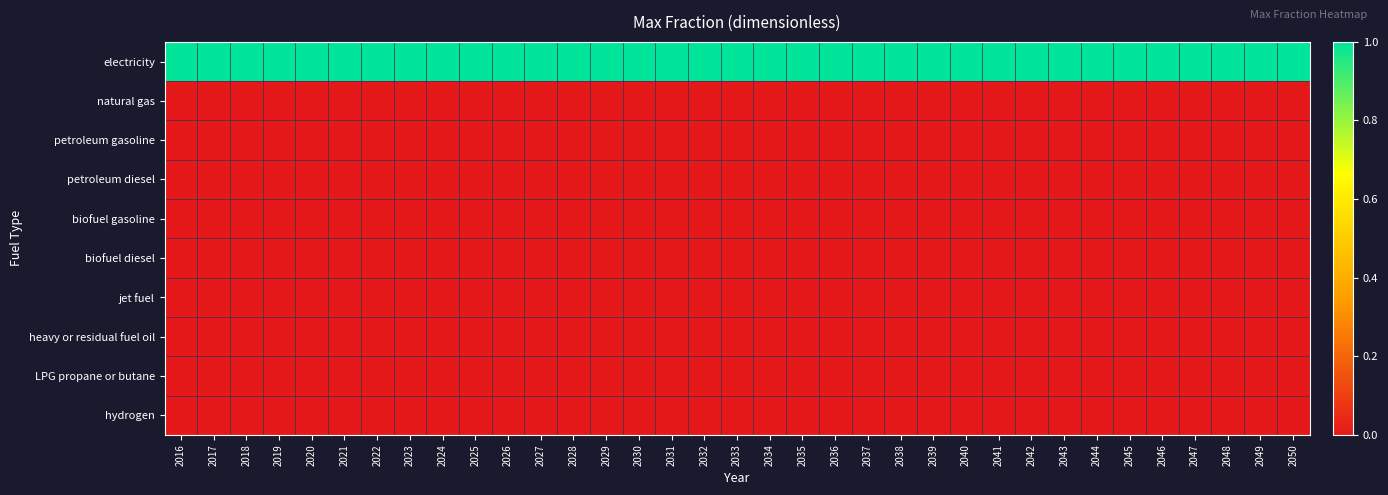

Reading left to right, what are all the values shown in this chart?

electricity: 2016=1	2017=1	2018=1	2019=1	2020=1	2021=1	2022=1	2023=1	2024=1	2025=1	2026=1	2027=1	2028=1	2029=1	2030=1	2031=1	2032=1	2033=1	2034=1	2035=1	2036=1	2037=1	2038=1	2039=1	2040=1	2041=1	2042=1	2043=1	2044=1	2045=1	2046=1	2047=1	2048=1	2049=1	2050=1
natural gas: 2016=0	2017=0	2018=0	2019=0	2020=0	2021=0	2022=0	2023=0	2024=0	2025=0	2026=0	2027=0	2028=0	2029=0	2030=0	2031=0	2032=0	2033=0	2034=0	2035=0	2036=0	2037=0	2038=0	2039=0	2040=0	2041=0	2042=0	2043=0	2044=0	2045=0	2046=0	2047=0	2048=0	2049=0	2050=0
petroleum gasoline: 2016=0	2017=0	2018=0	2019=0	2020=0	2021=0	2022=0	2023=0	2024=0	2025=0	2026=0	2027=0	2028=0	2029=0	2030=0	2031=0	2032=0	2033=0	2034=0	2035=0	2036=0	2037=0	2038=0	2039=0	2040=0	2041=0	2042=0	2043=0	2044=0	2045=0	2046=0	2047=0	2048=0	2049=0	2050=0
petroleum diesel: 2016=0	2017=0	2018=0	2019=0	2020=0	2021=0	2022=0	2023=0	2024=0	2025=0	2026=0	2027=0	2028=0	2029=0	2030=0	2031=0	2032=0	2033=0	2034=0	2035=0	2036=0	2037=0	2038=0	2039=0	2040=0	2041=0	2042=0	2043=0	2044=0	2045=0	2046=0	2047=0	2048=0	2049=0	2050=0
biofuel gasoline: 2016=0	2017=0	2018=0	2019=0	2020=0	2021=0	2022=0	2023=0	2024=0	2025=0	2026=0	2027=0	2028=0	2029=0	2030=0	2031=0	2032=0	2033=0	2034=0	2035=0	2036=0	2037=0	2038=0	2039=0	2040=0	2041=0	2042=0	2043=0	2044=0	2045=0	2046=0	2047=0	2048=0	2049=0	2050=0
biofuel diesel: 2016=0	2017=0	2018=0	2019=0	2020=0	2021=0	2022=0	2023=0	2024=0	2025=0	2026=0	2027=0	2028=0	2029=0	2030=0	2031=0	2032=0	2033=0	2034=0	2035=0	2036=0	2037=0	2038=0	2039=0	2040=0	2041=0	2042=0	2043=0	2044=0	2045=0	2046=0	2047=0	2048=0	2049=0	2050=0
jet fuel: 2016=0	2017=0	2018=0	2019=0	2020=0	2021=0	2022=0	2023=0	2024=0	2025=0	2026=0	2027=0	2028=0	2029=0	2030=0	2031=0	2032=0	2033=0	2034=0	2035=0	2036=0	2037=0	2038=0	2039=0	2040=0	2041=0	2042=0	2043=0	2044=0	2045=0	2046=0	2047=0	2048=0	2049=0	2050=0
heavy or residual fuel oil: 2016=0	2017=0	2018=0	2019=0	2020=0	2021=0	2022=0	2023=0	2024=0	2025=0	2026=0	2027=0	2028=0	2029=0	2030=0	2031=0	2032=0	2033=0	2034=0	2035=0	2036=0	2037=0	2038=0	2039=0	2040=0	2041=0	2042=0	2043=0	2044=0	2045=0	2046=0	2047=0	2048=0	2049=0	2050=0
LPG propane or butane: 2016=0	2017=0	2018=0	2019=0	2020=0	2021=0	2022=0	2023=0	2024=0	2025=0	2026=0	2027=0	2028=0	2029=0	2030=0	2031=0	2032=0	2033=0	2034=0	2035=0	2036=0	2037=0	2038=0	2039=0	2040=0	2041=0	2042=0	2043=0	2044=0	2045=0	2046=0	2047=0	2048=0	2049=0	2050=0
hydrogen: 2016=0	2017=0	2018=0	2019=0	2020=0	2021=0	2022=0	2023=0	2024=0	2025=0	2026=0	2027=0	2028=0	2029=0	2030=0	2031=0	2032=0	2033=0	2034=0	2035=0	2036=0	2037=0	2038=0	2039=0	2040=0	2041=0	2042=0	2043=0	2044=0	2045=0	2046=0	2047=0	2048=0	2049=0	2050=0